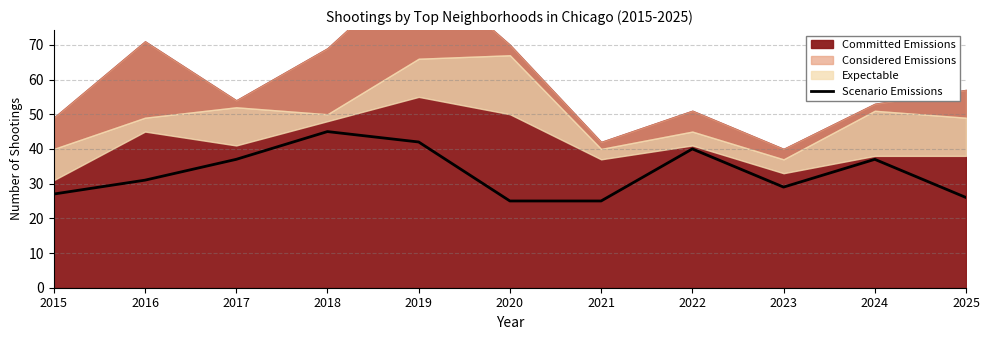

The Scenario Emissions series shows 37 at 2017. True or false?

True